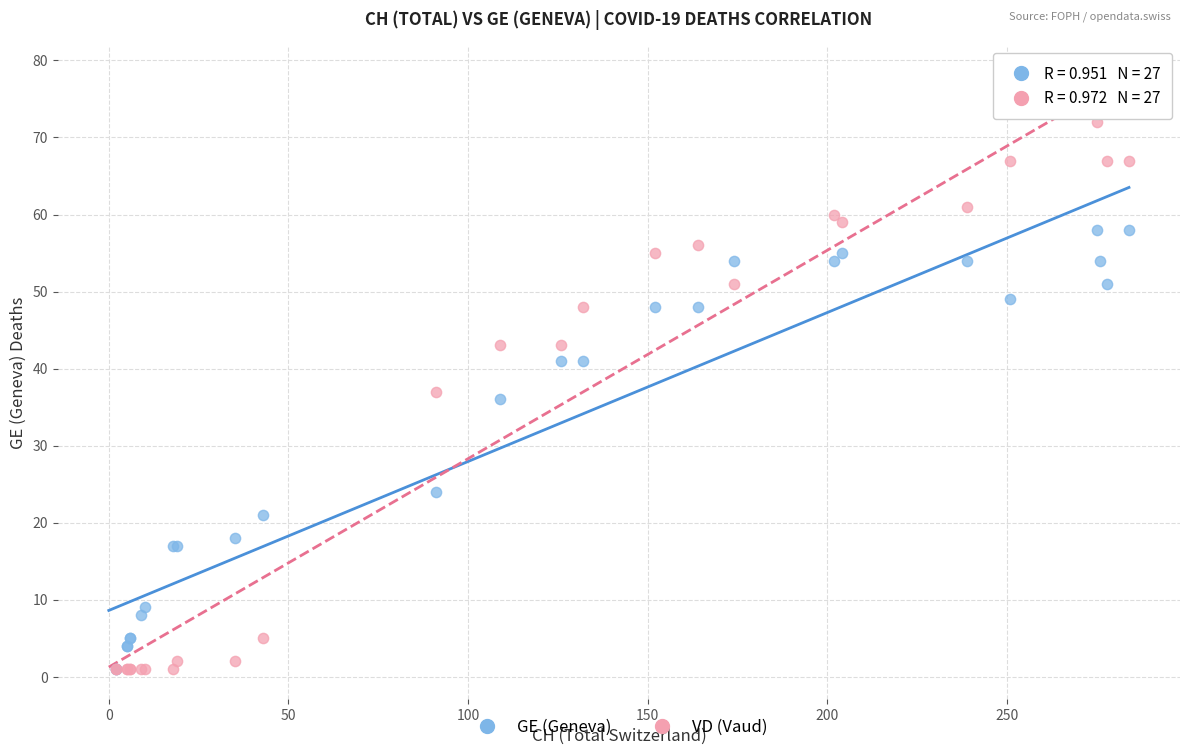

In the GE (Geneva) series, what Y value is closest to 29?

24